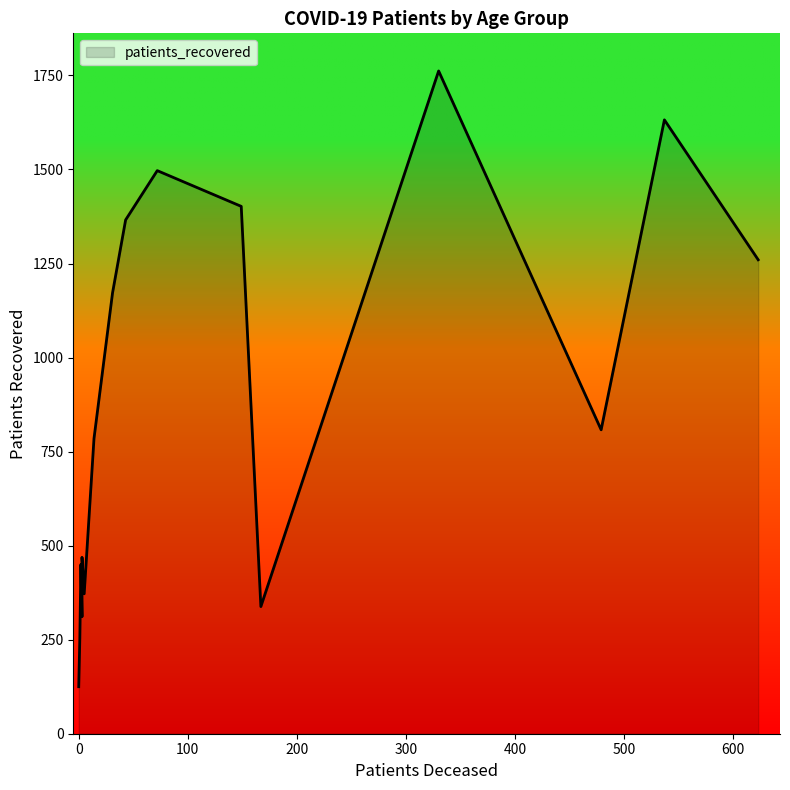

How many lines are shown in the chart?

1